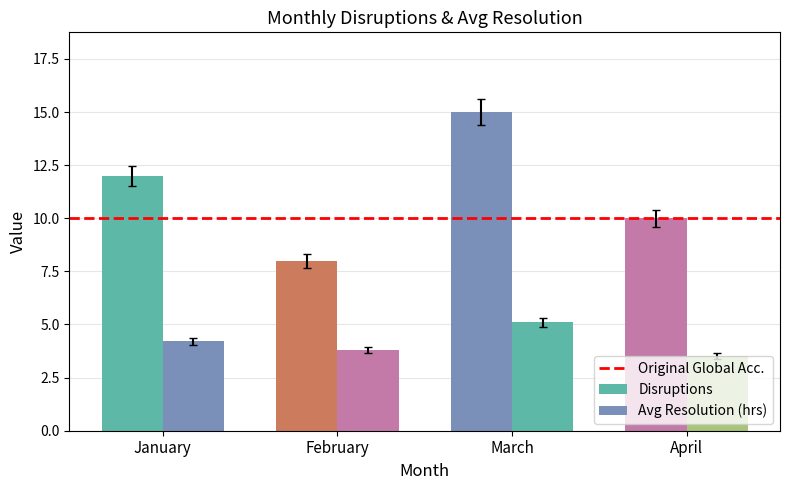

At how many categories does at least one series exceed 13?

1